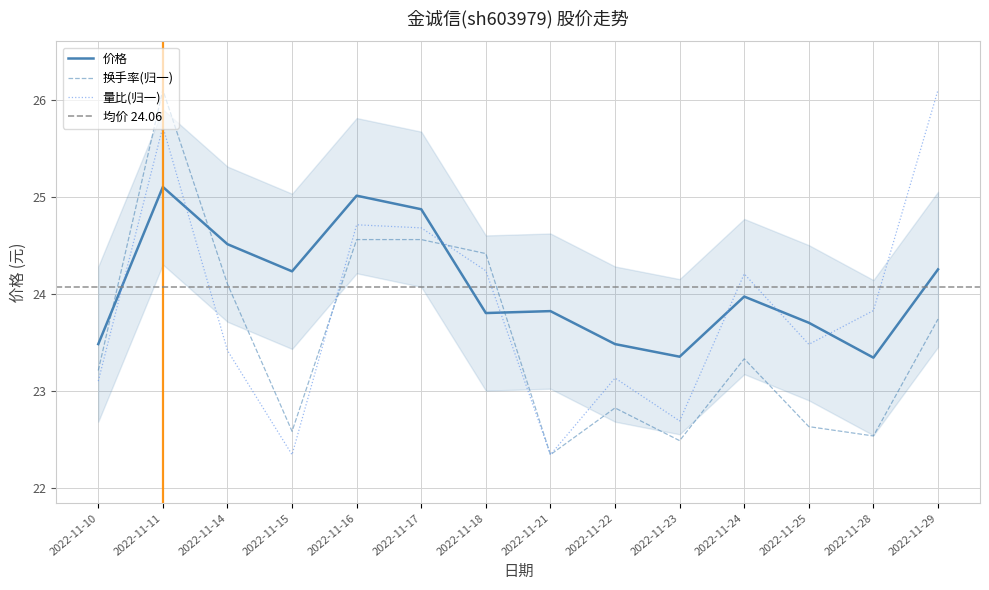

Which series has the largest range (max minus min)?

成交额(万元)